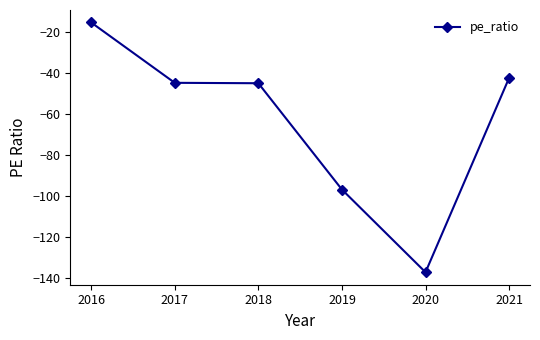

How many lines are shown in the chart?

1